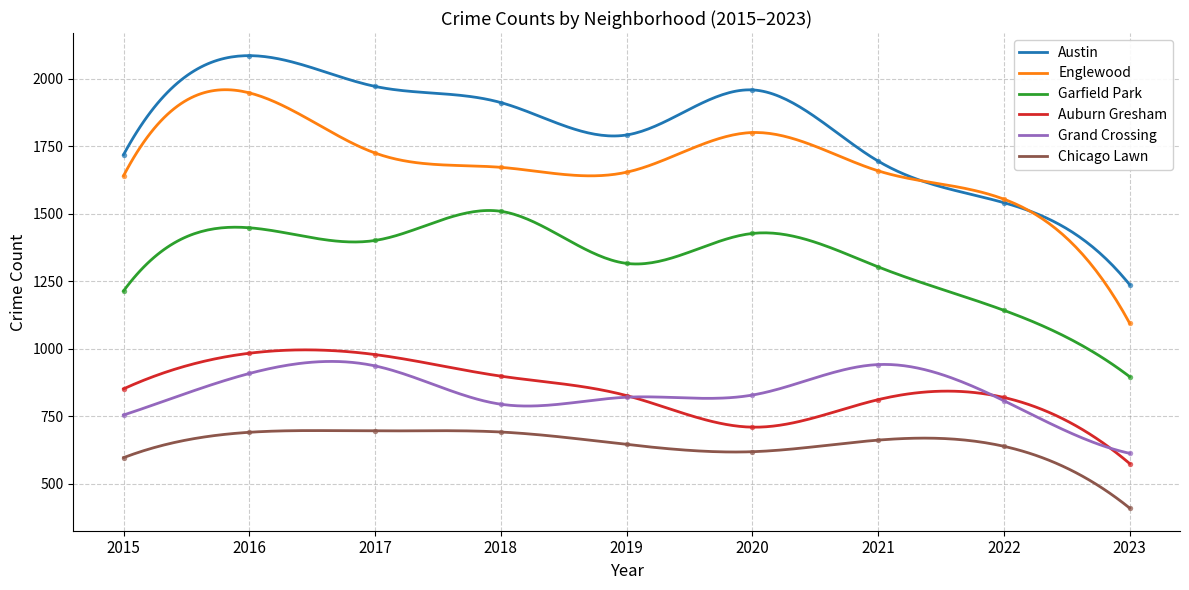

At which category is the sum across all series the highest?

2016